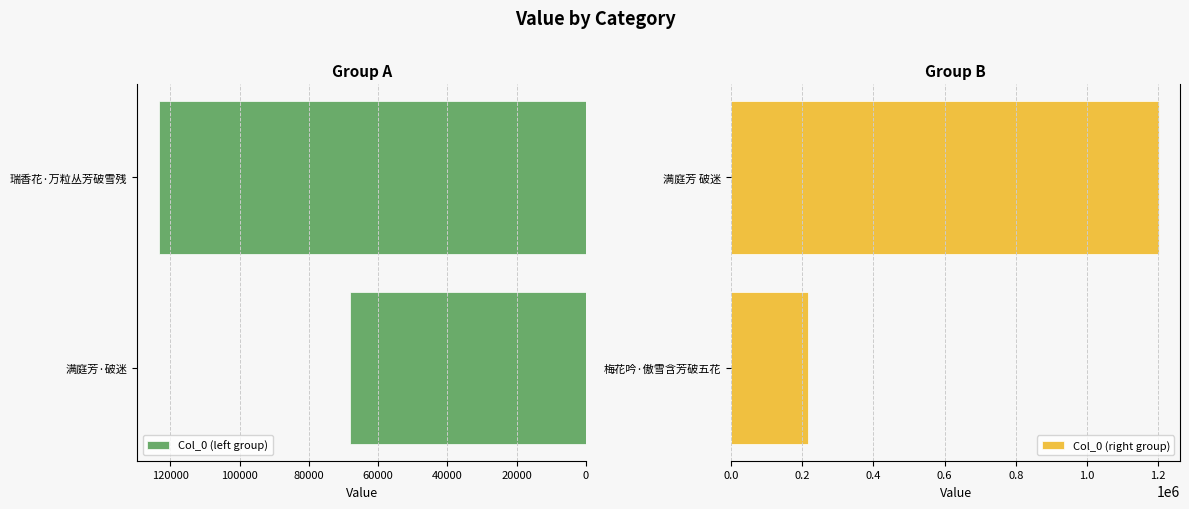

What is the maximum value for Col_0 (right group)?

1201836